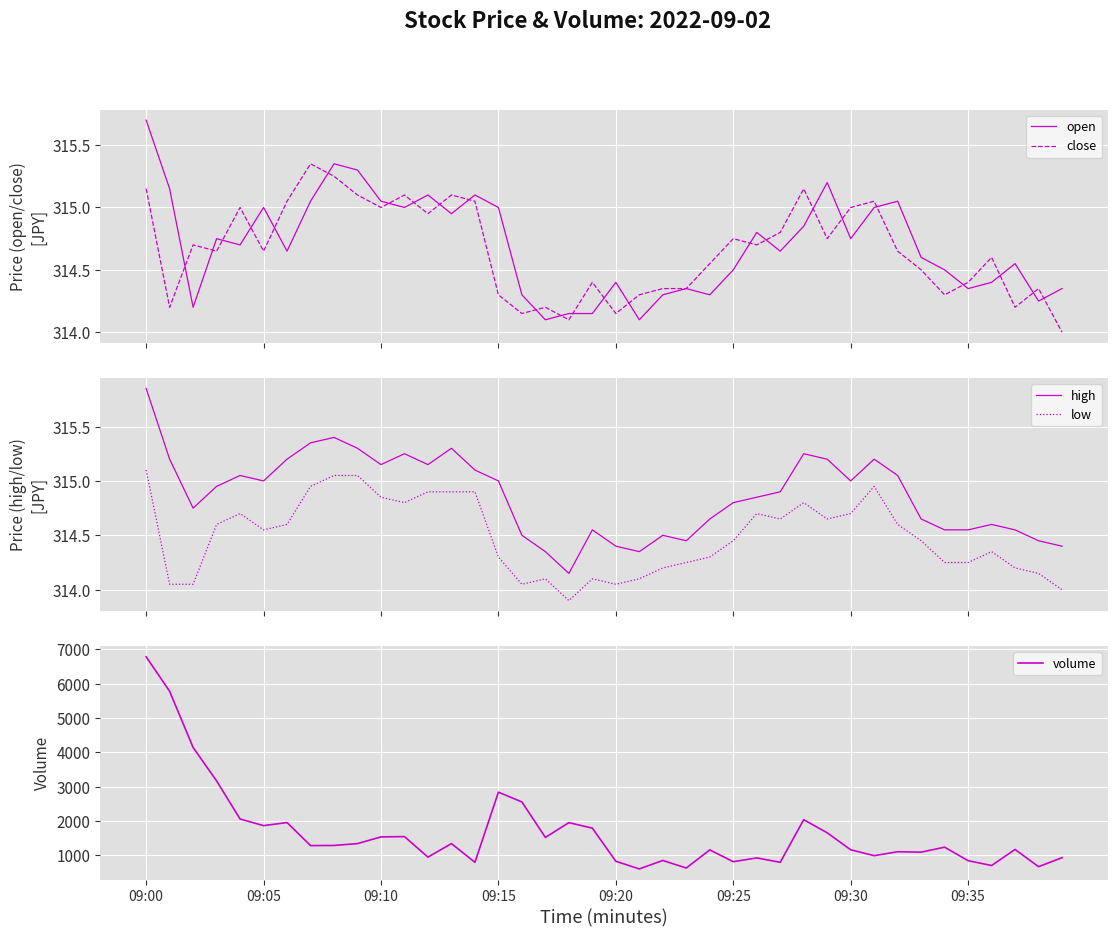

Count the number of data series in this chart.

5